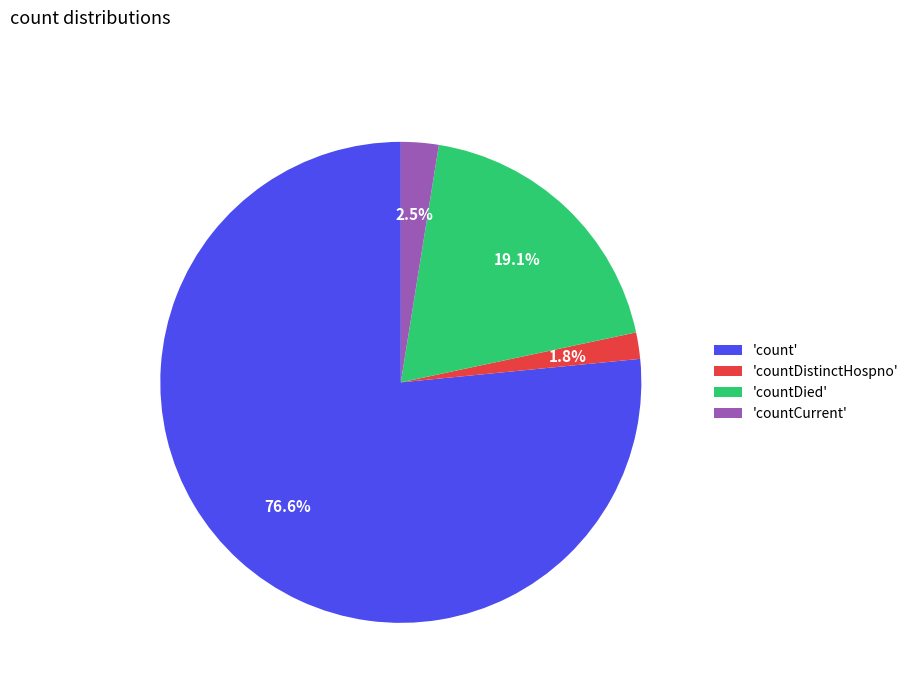

Which slice is the smallest?

'countDistinctHospno'